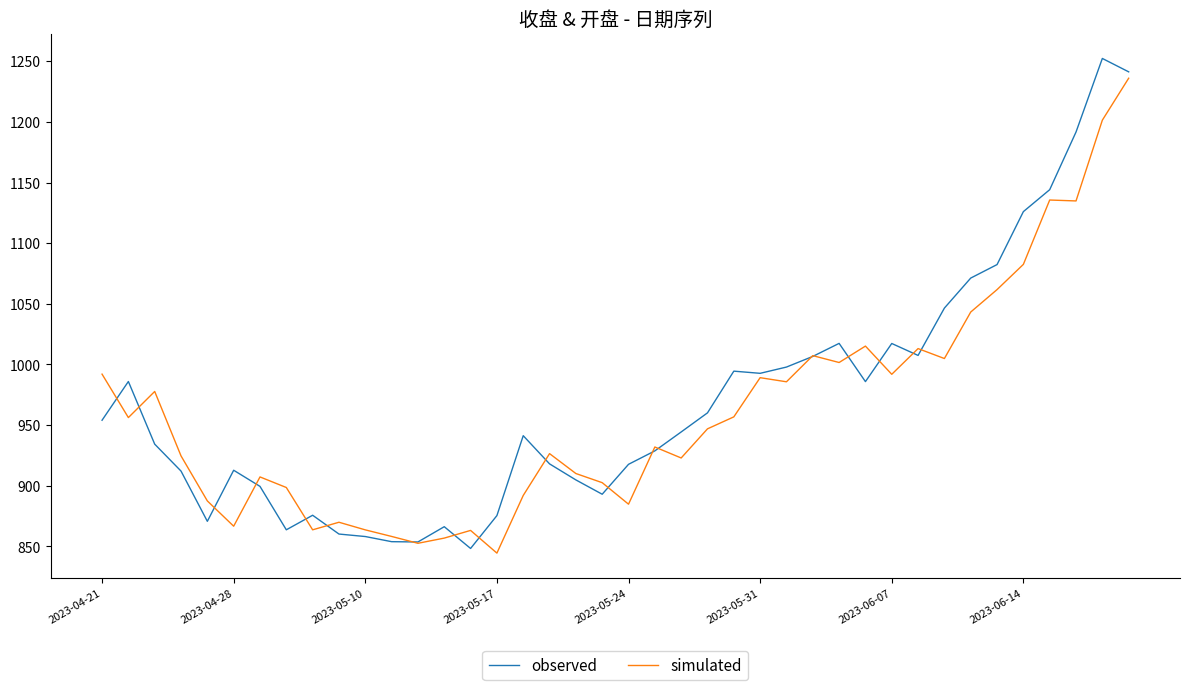

Which series has the largest range (max minus min)?

observed